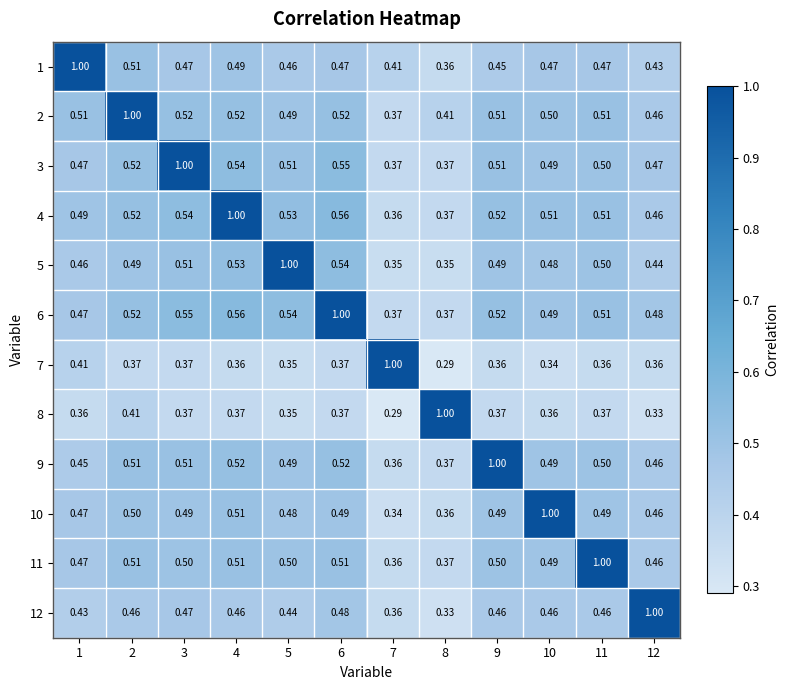

Is the value of 11 at 3 greater than the value of 9 at 1?

Yes